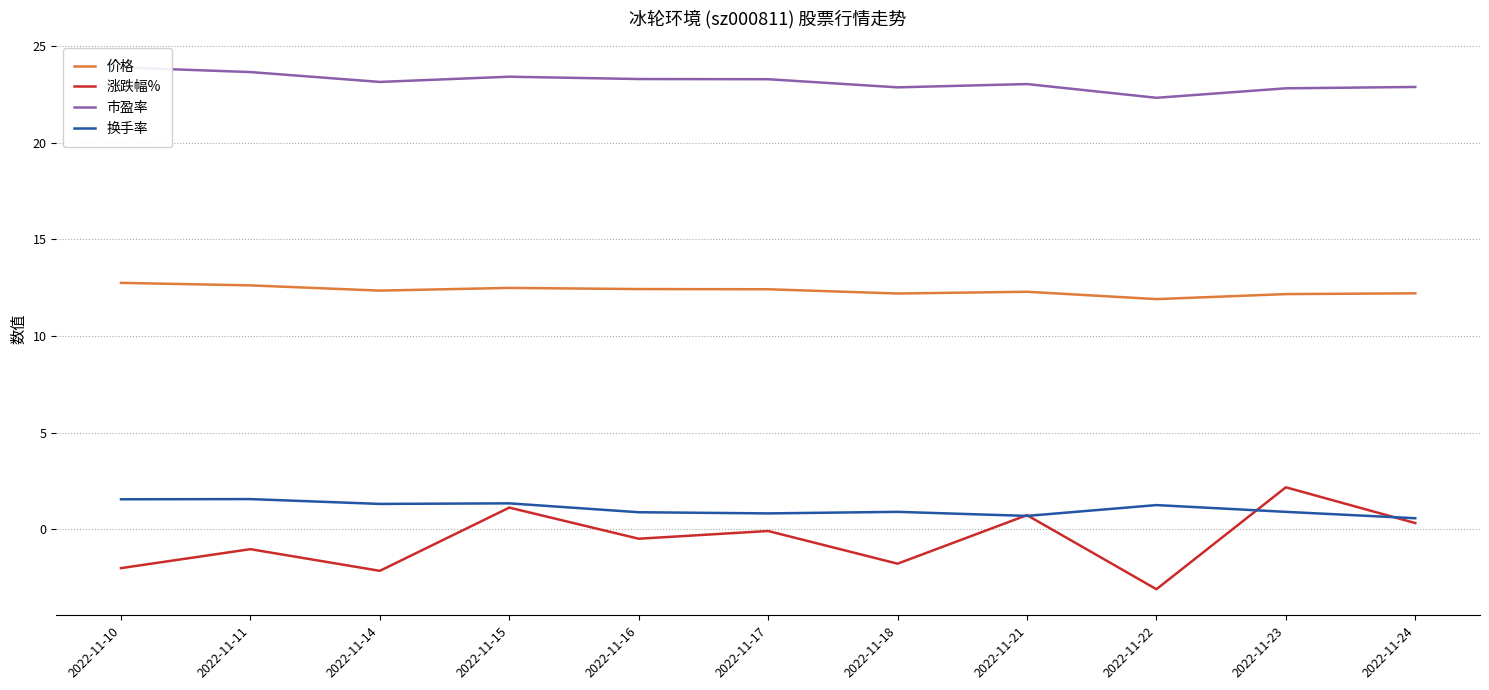

What is the value of the 涨跌幅% point at the 3rd from the left?

-2.1